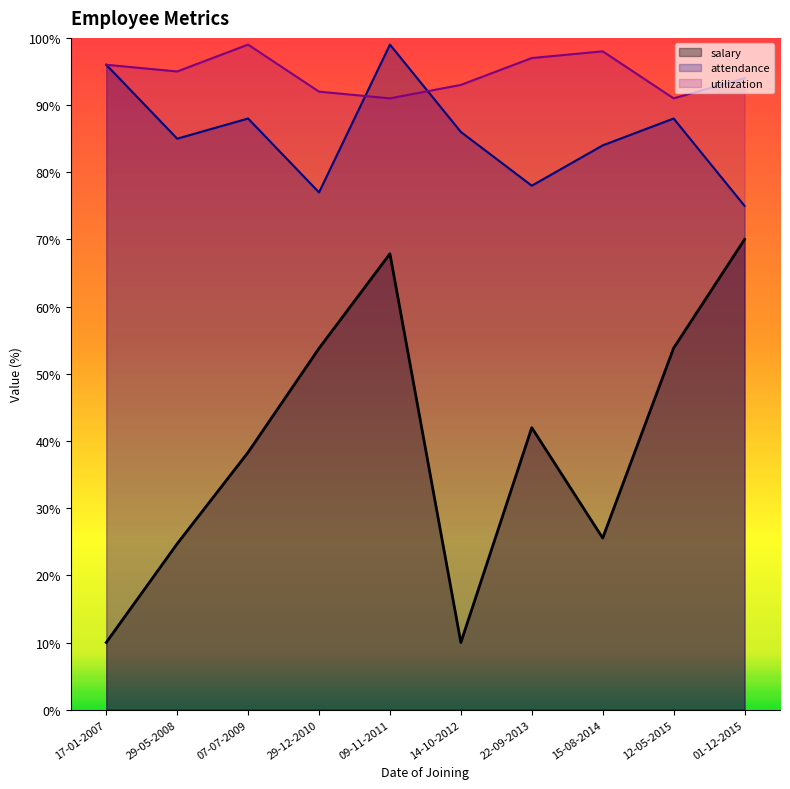

What is the difference between the second highest and second lowest values in the utilization series?

7.0